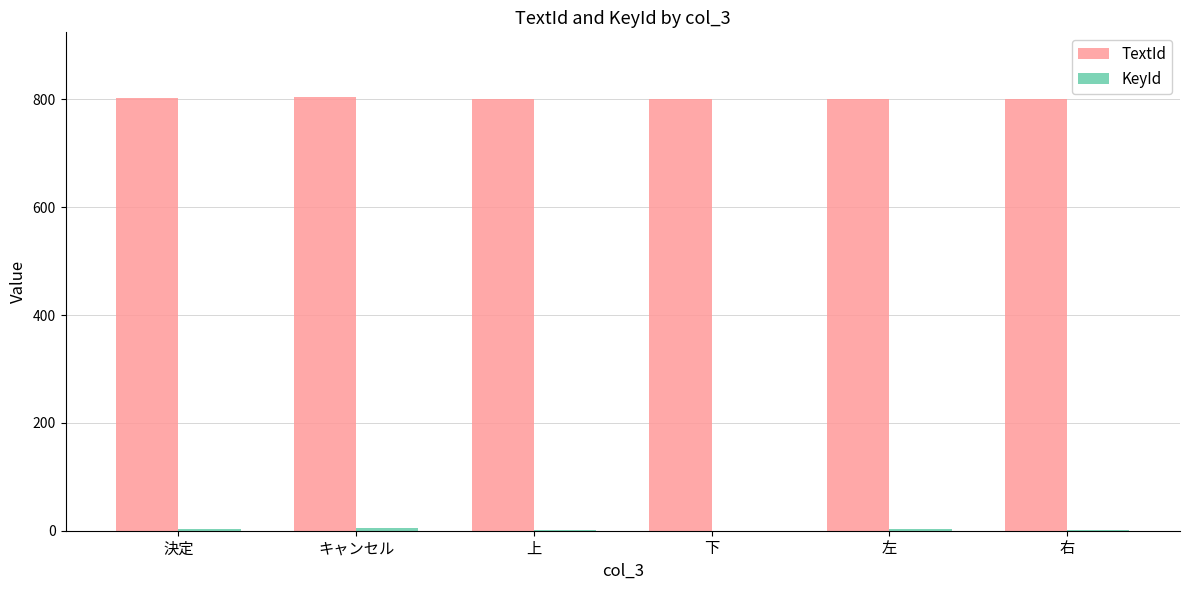

What is the difference between the TextId values at 決定 and 右?

2